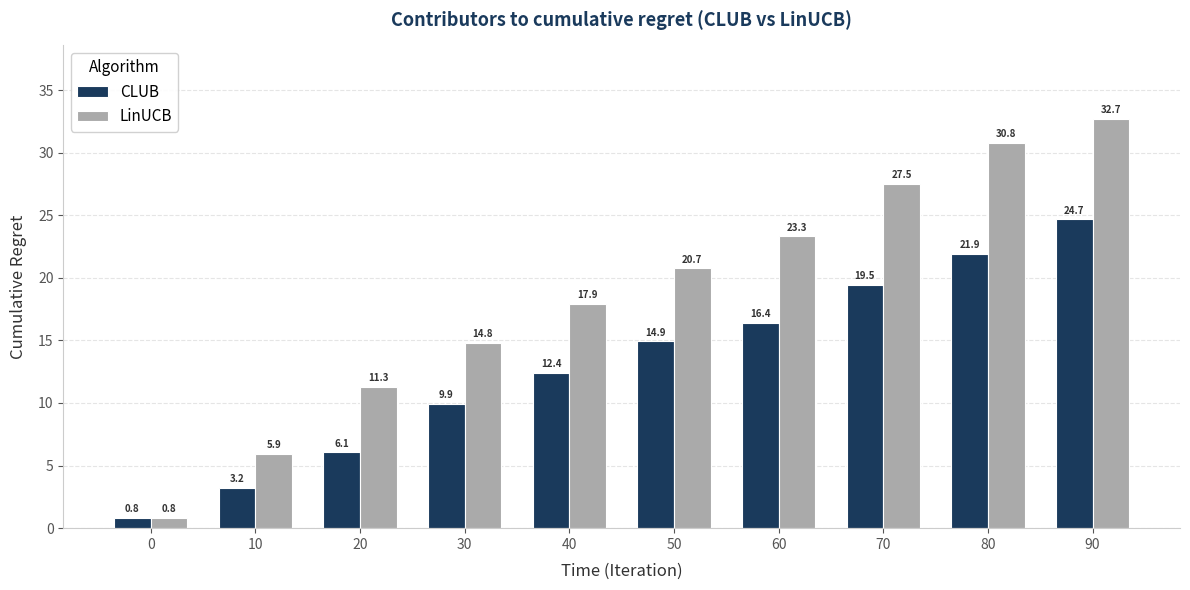

What is the difference between the second highest and second lowest values in the CLUB series?

18.7